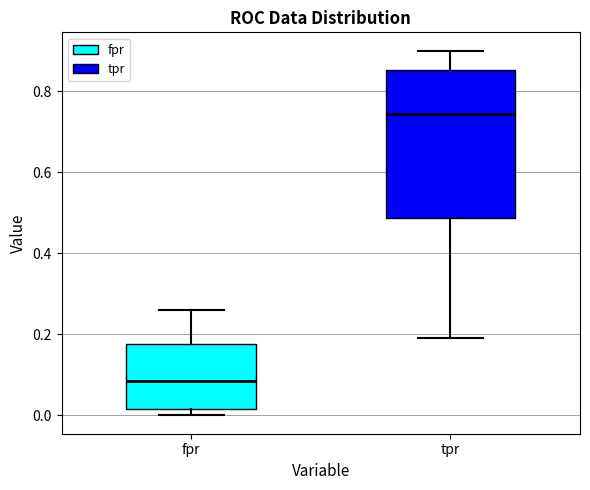

Reading left to right, transcribe this box plot: for each box, give where its median line is, the range the box spans, and where its two whiskers end, as read against the y-axis. The values are not printed on the chart, so give them approximately, as read against the axis.

fpr: median 0.08, box 0.02 to 0.18, whiskers 0.00 to 0.26
tpr: median 0.74, box 0.48 to 0.86, whiskers 0.20 to 0.90